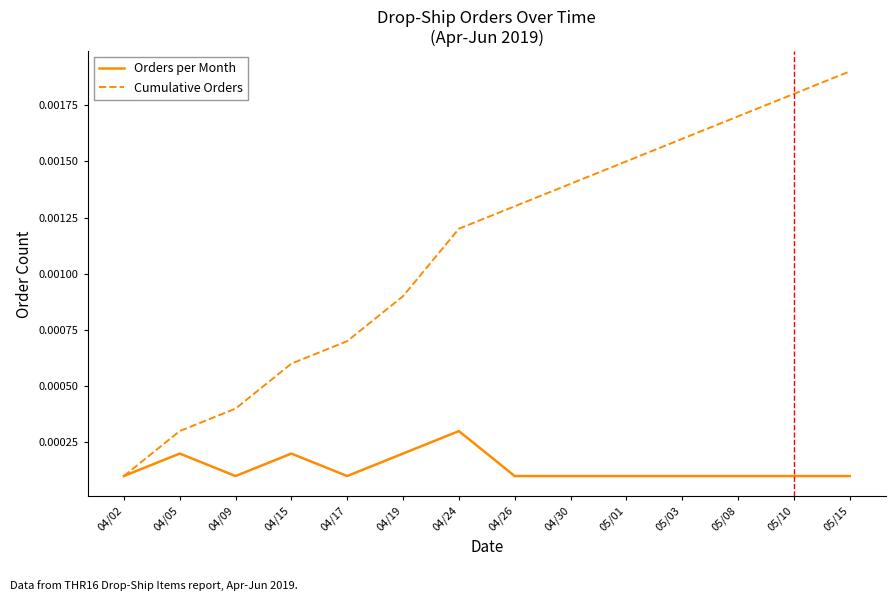

Count the number of categories in the chart.

14